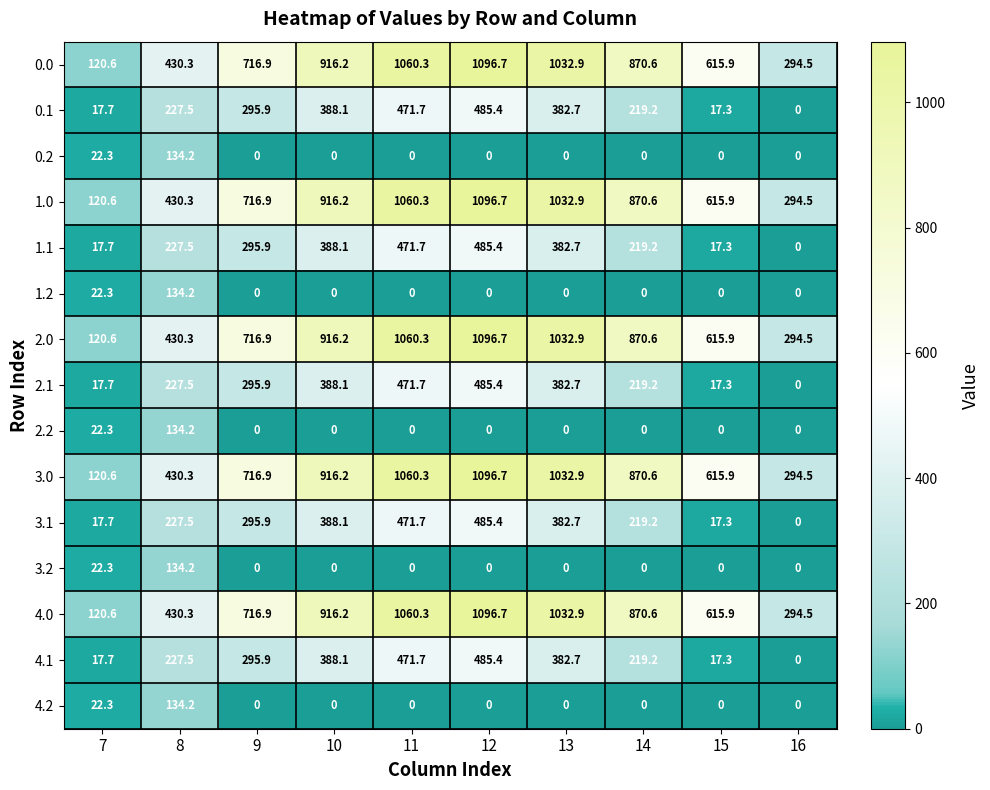

What is the sum of all 0.2 values?

156.5